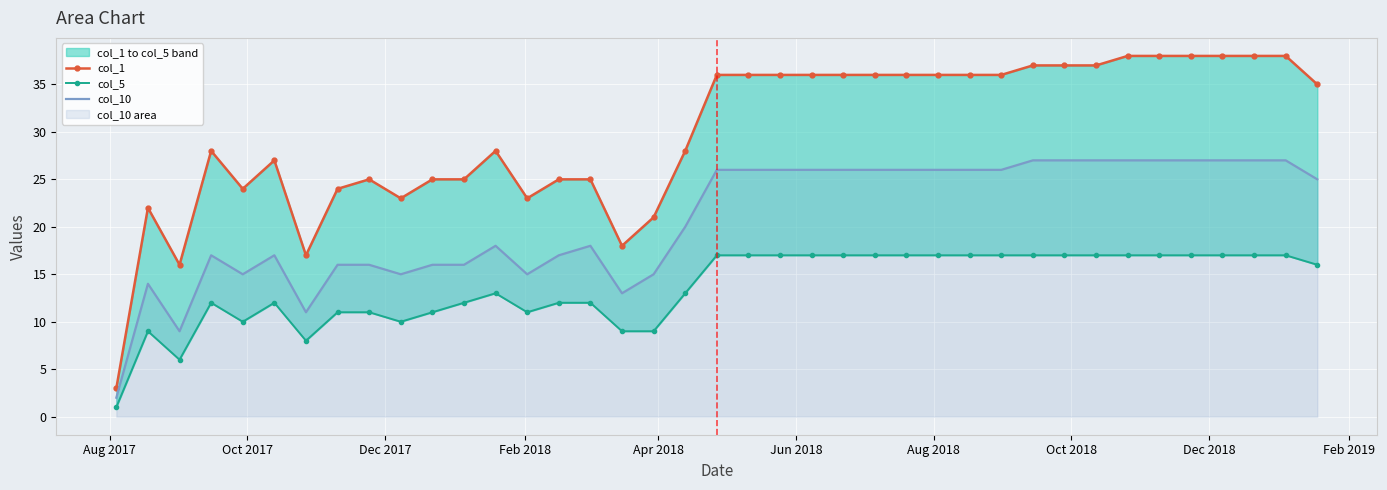

True or false: col_1 and col_5 intersect in this chart.

False